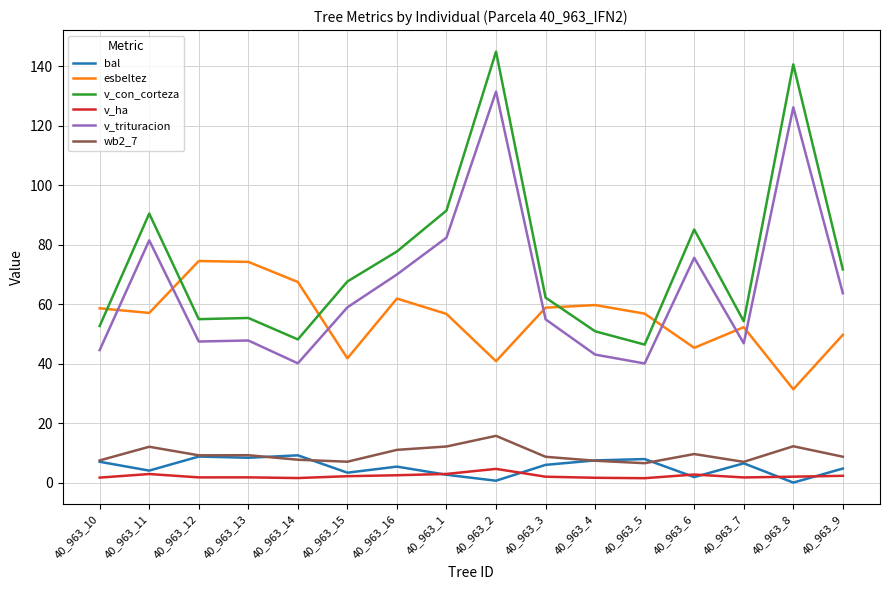

Which series has the largest total across all categories?

v_con_corteza